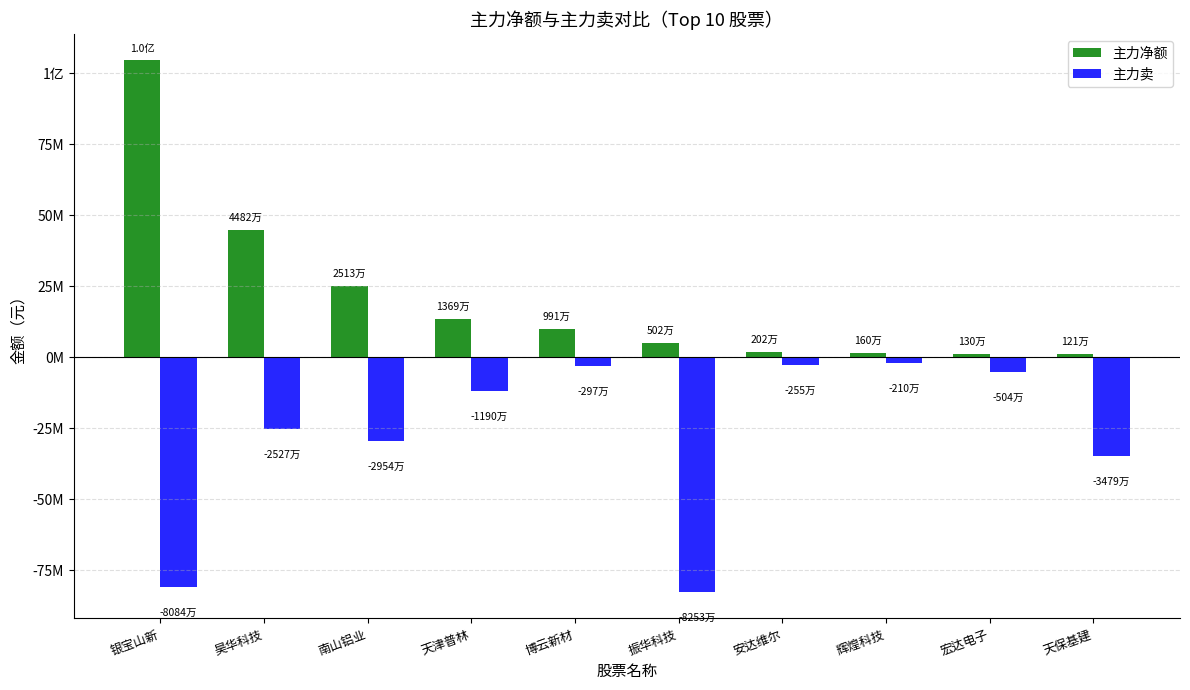

At which label does 主力卖 first exceed -11895167?

博云新材